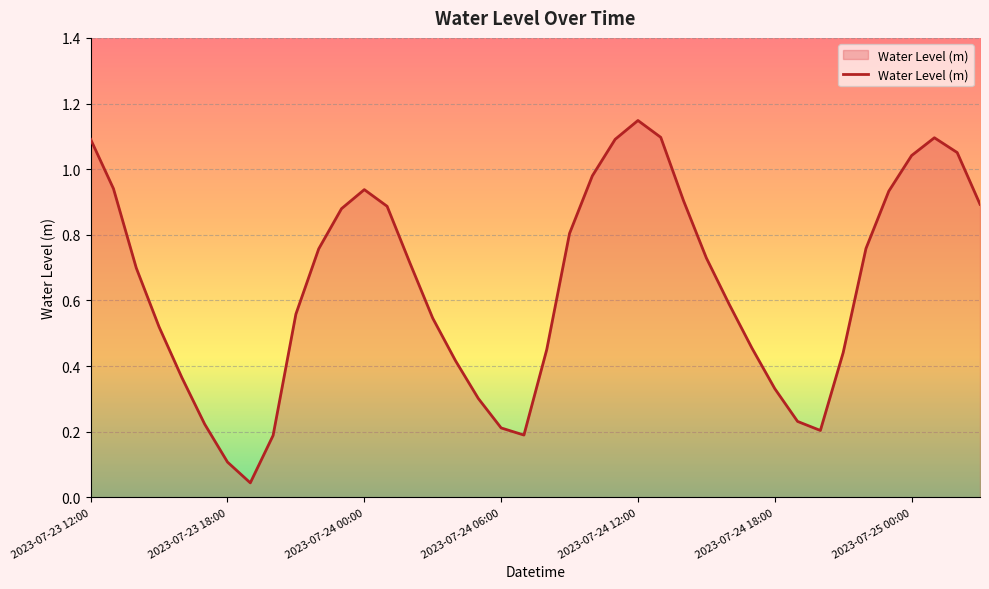

Does the chart display data point markers on the line(s)?

No